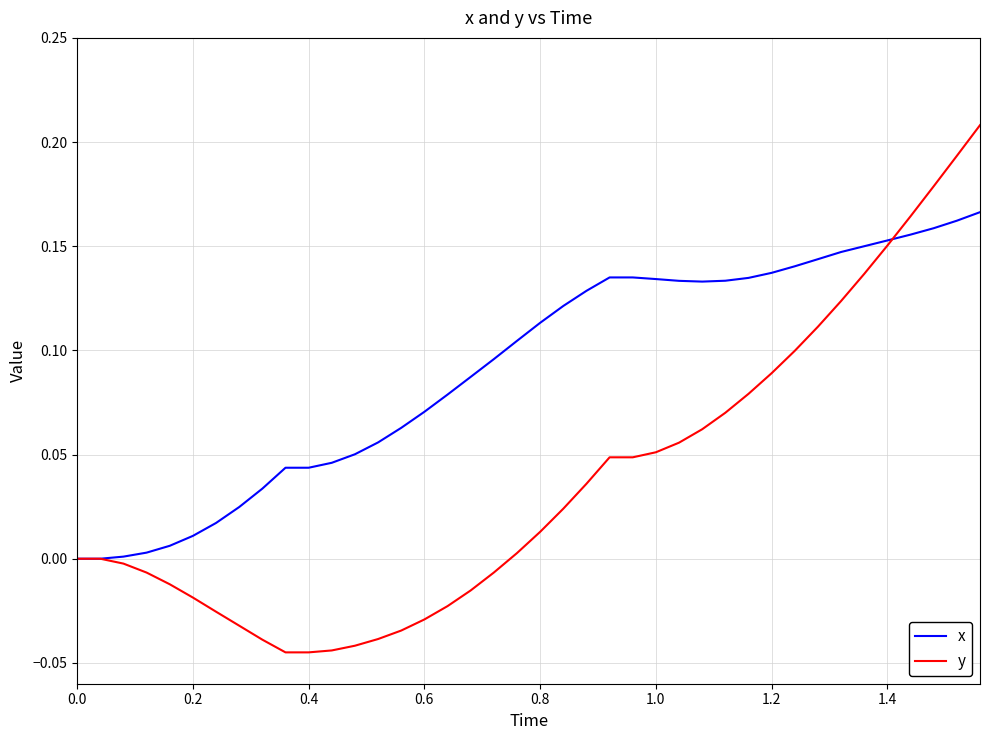

List the series in order of their overall mean, highest first.

x, y